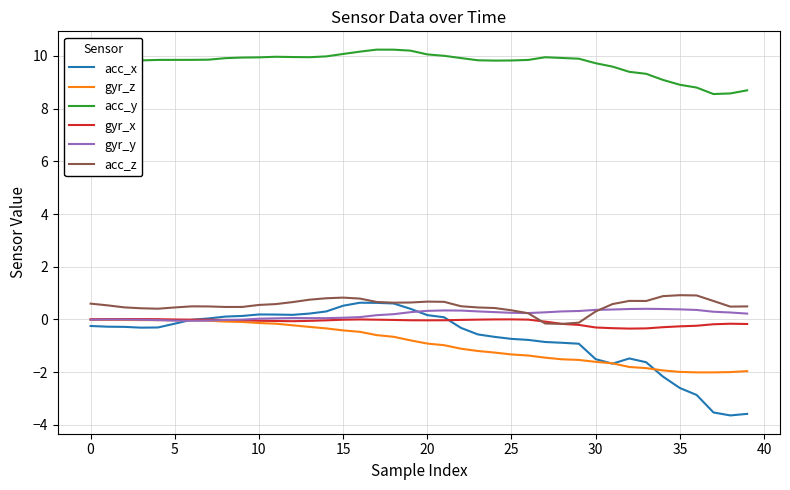

What is the maximum value shown in the chart?

10.2